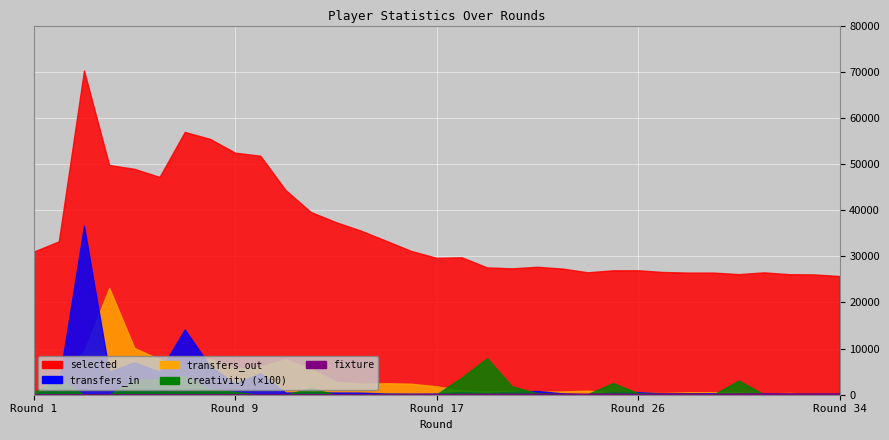

At which category is the sum across all series the highest?

3